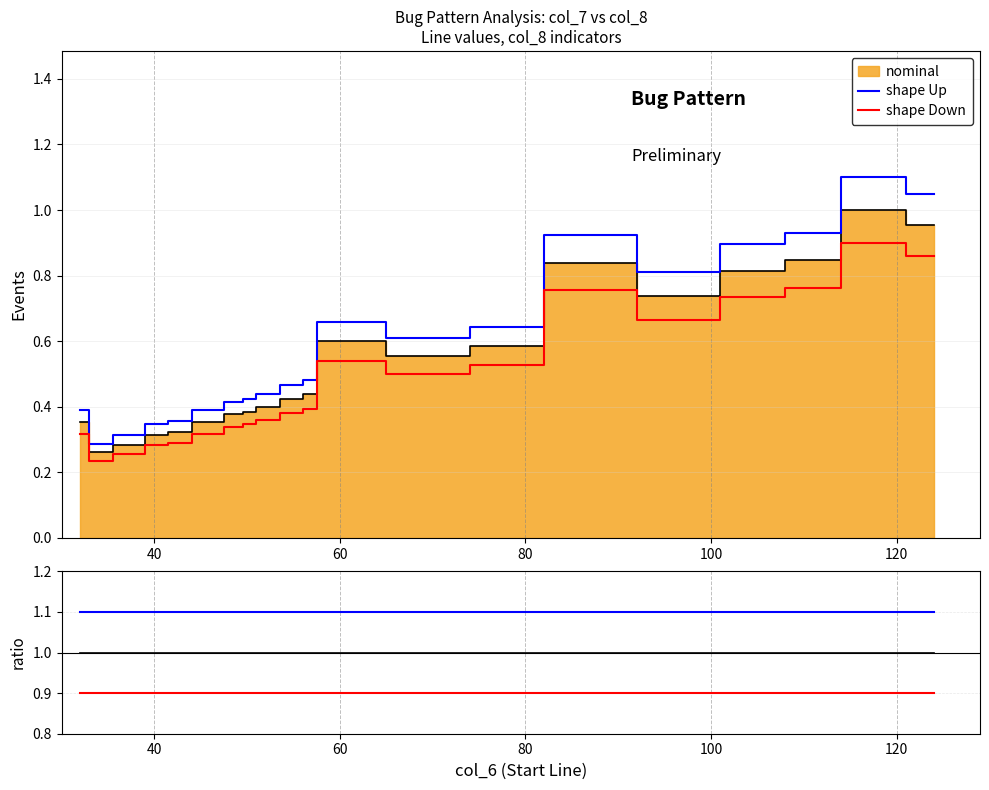

Does the chart have visible grid lines?

Yes